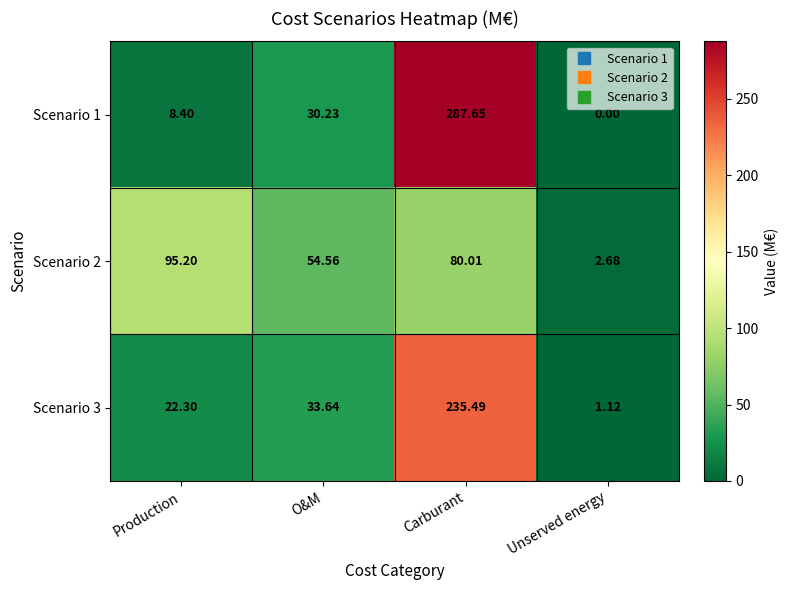

At Production, list the series in order from largest to smallest.

Scenario 2, Scenario 3, Scenario 1